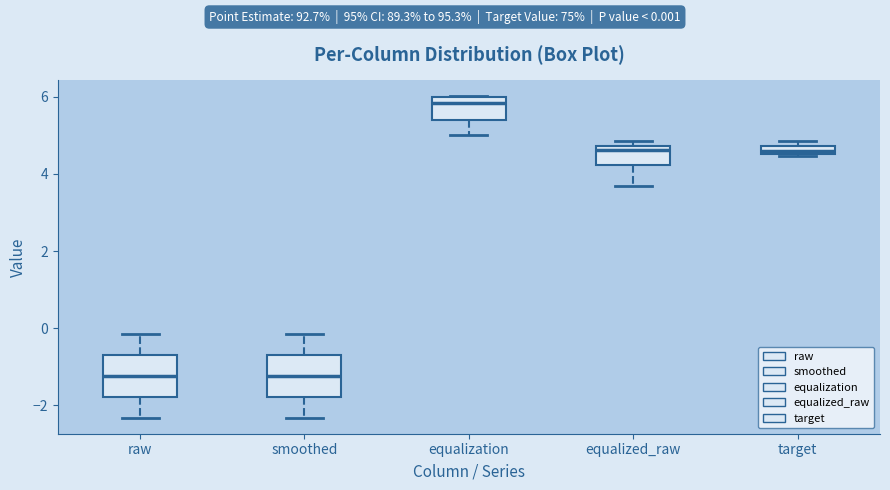

Where does the upper whisker of the box for smoothed end on the y-axis? The values are not printed on the chart, so give them approximately, as read against the axis.

-0.2